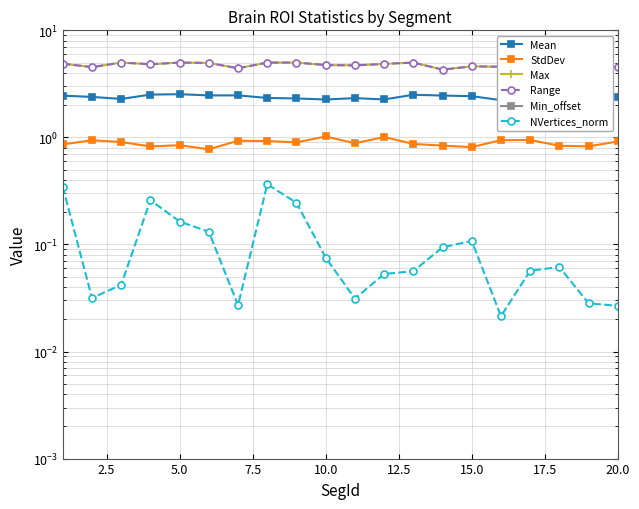

How many categories are shown in the chart?

20